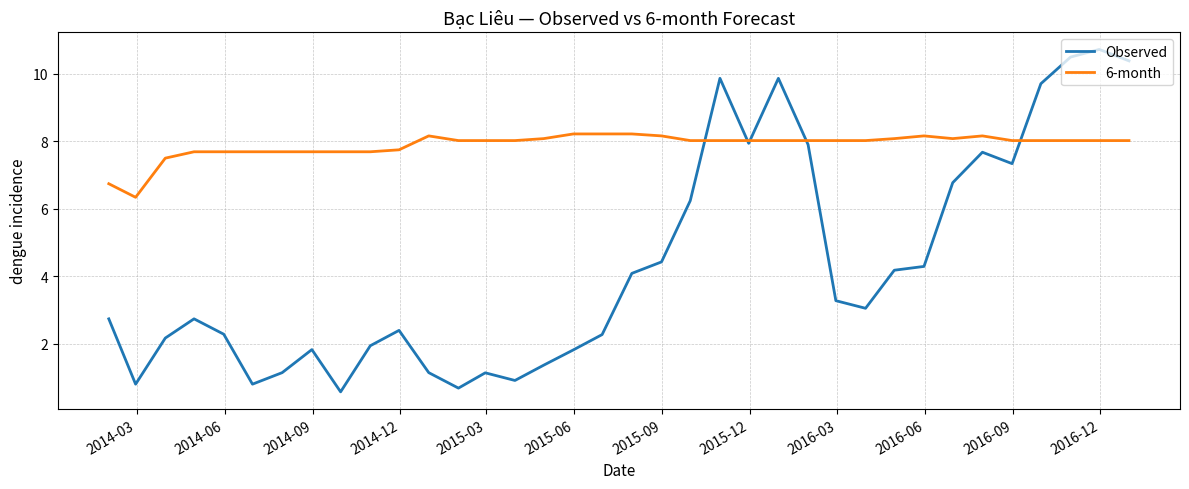

Which series has the largest range (max minus min)?

Observed